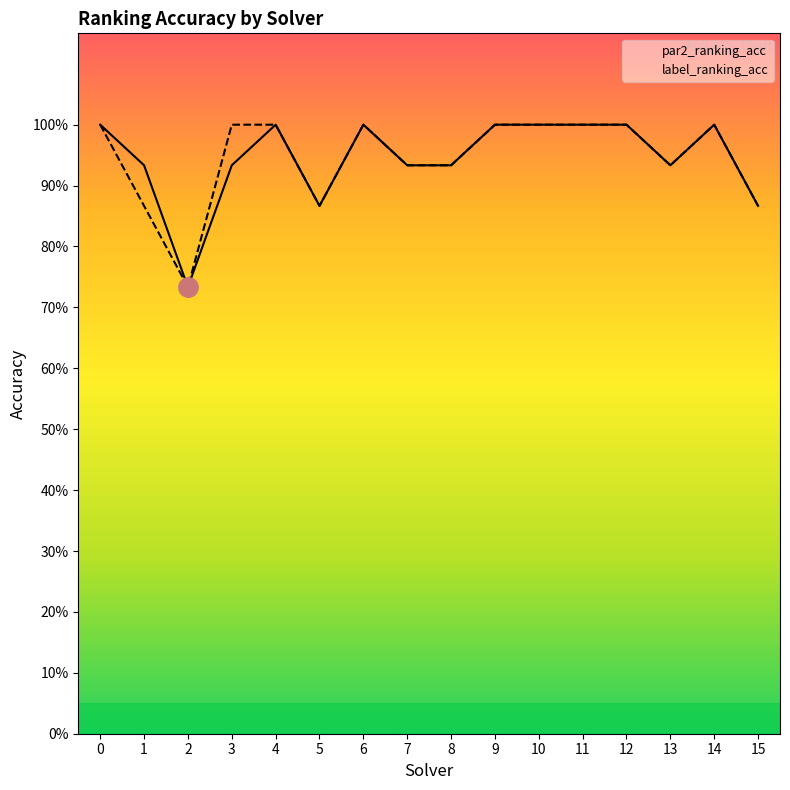

True or false: label_ranking_acc and par2_ranking_acc cross at least once.

False